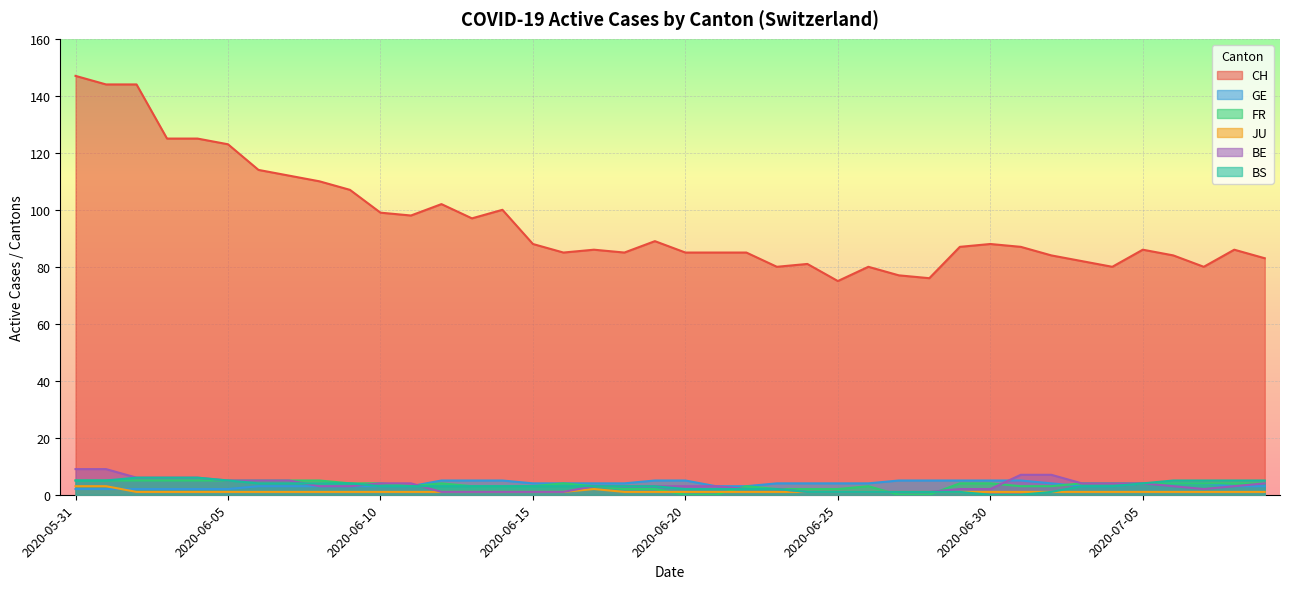

Does the chart display data point markers on the line(s)?

No